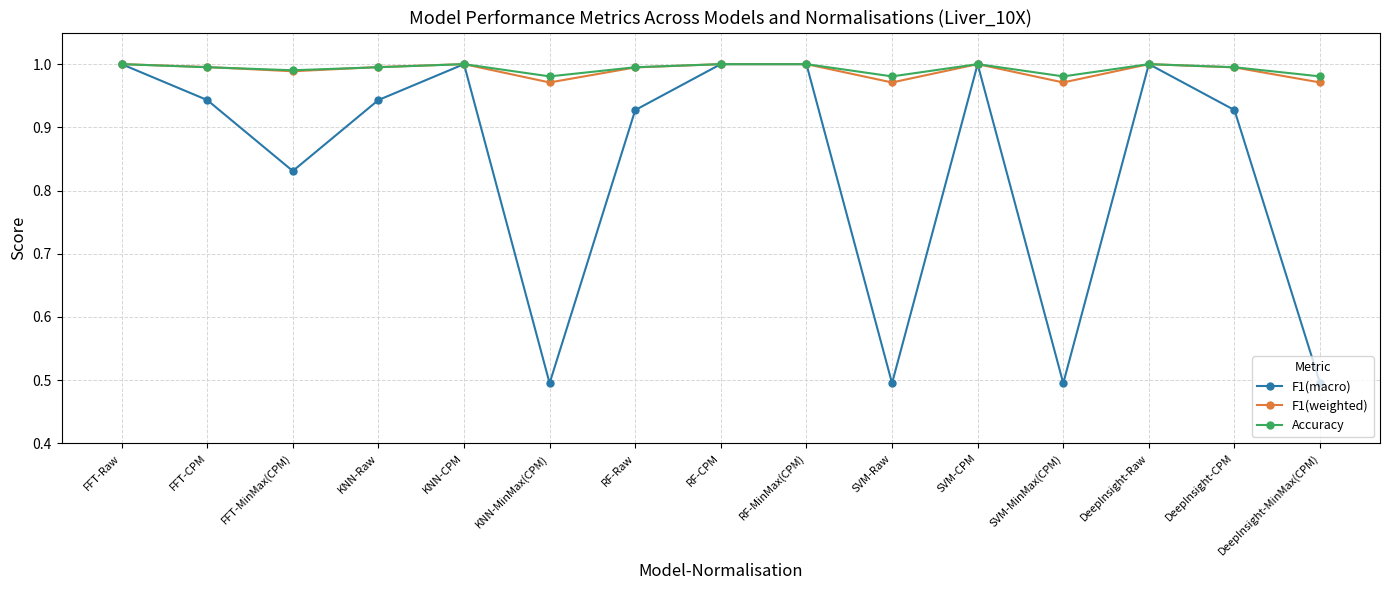

What is the label of the 12th point from the right?

KNN-Raw